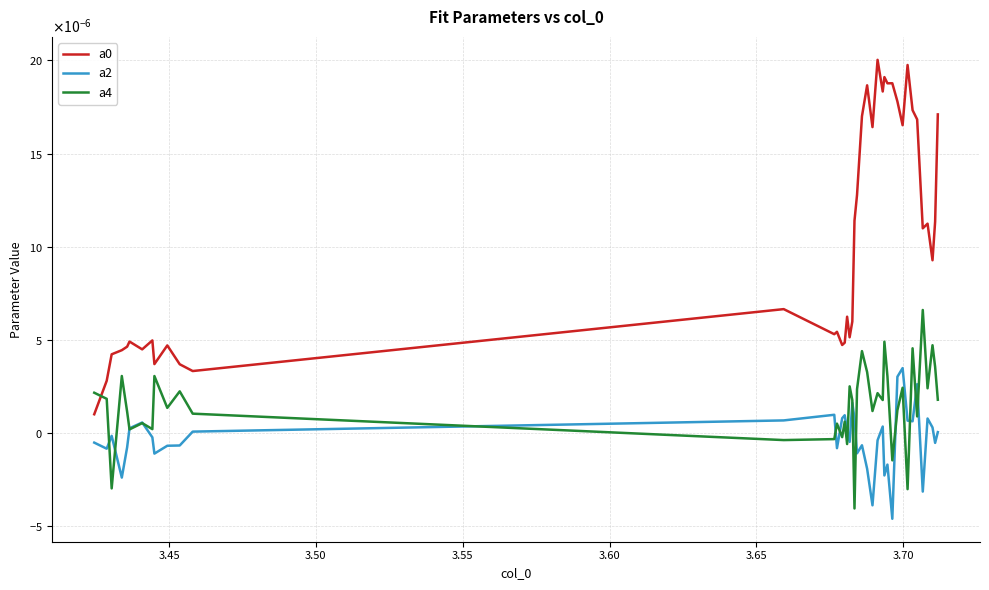

Does the chart display data point markers on the line(s)?

No